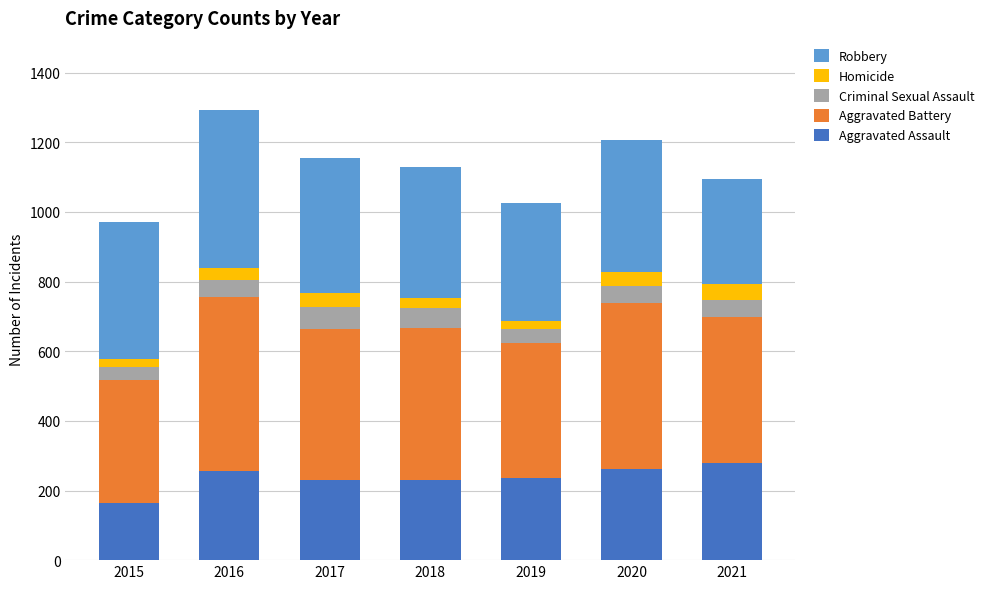

What is the minimum value for Aggravated Assault?

163